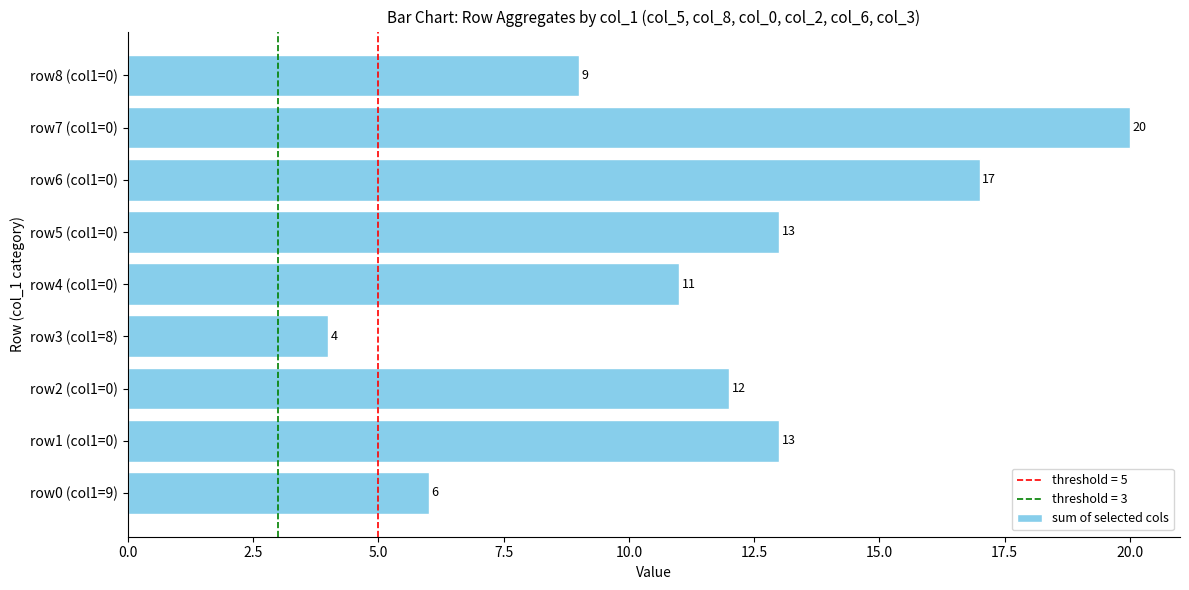

What is the difference between the second highest and minimum values?

13